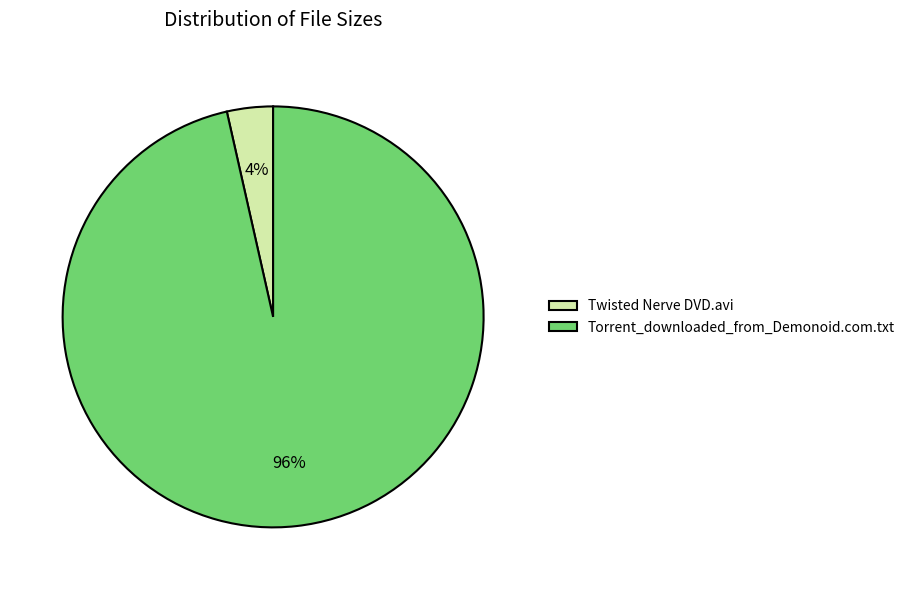

Count the number of slices in the pie.

2